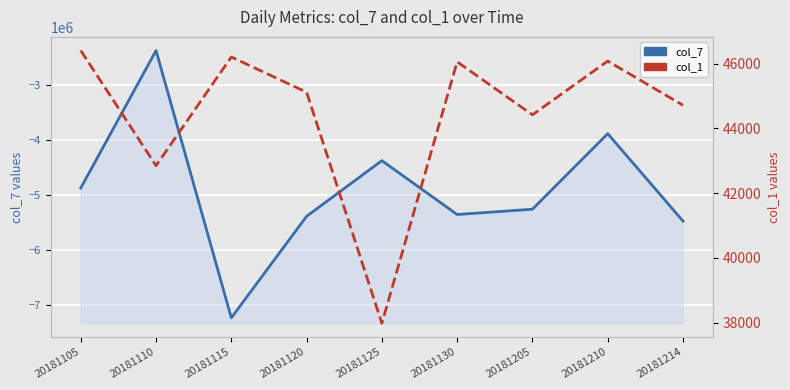

At which label does col_7 reach its minimum?

20181115